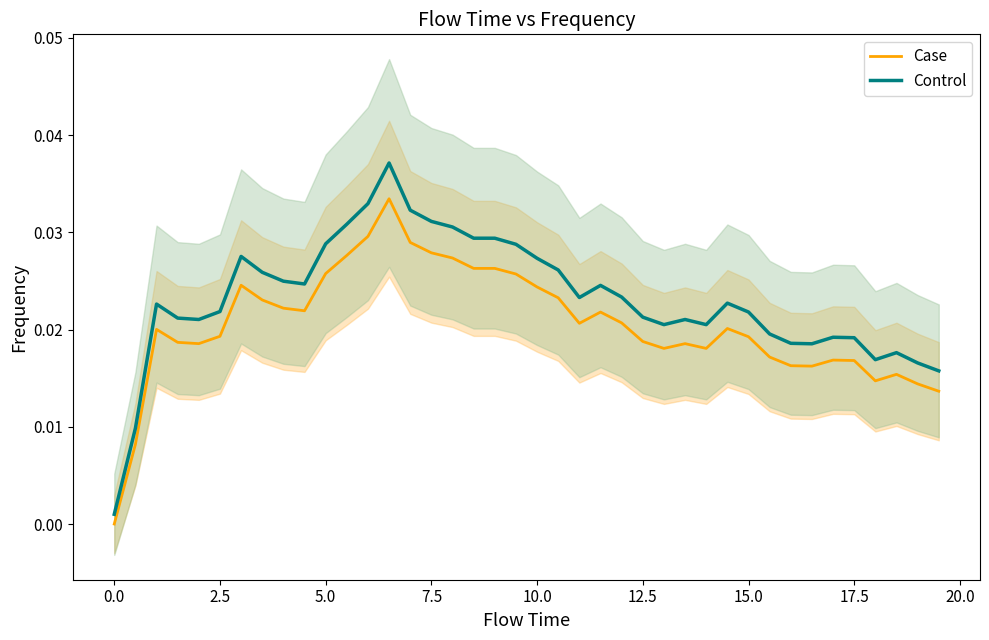

Rank the series by their average value, from lowest to highest.

Case, Control